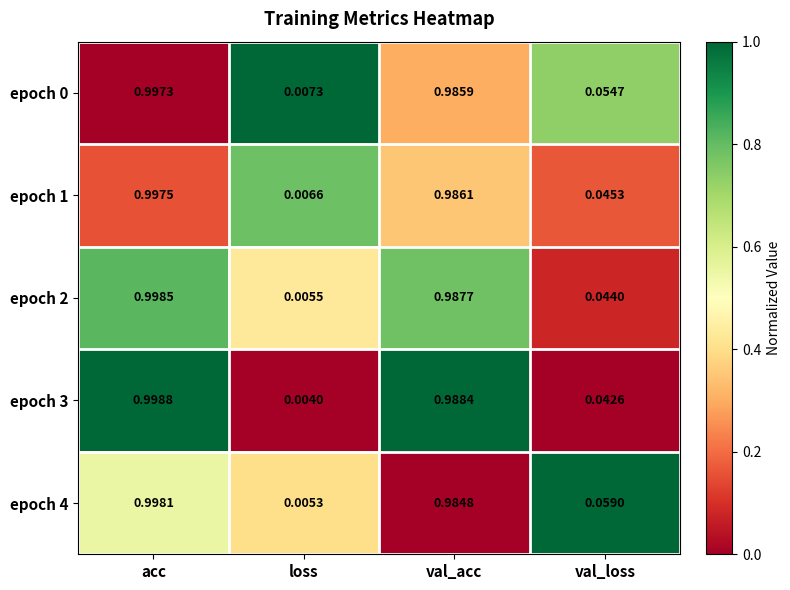

Which series changed the most between acc and val_acc?

epoch 4